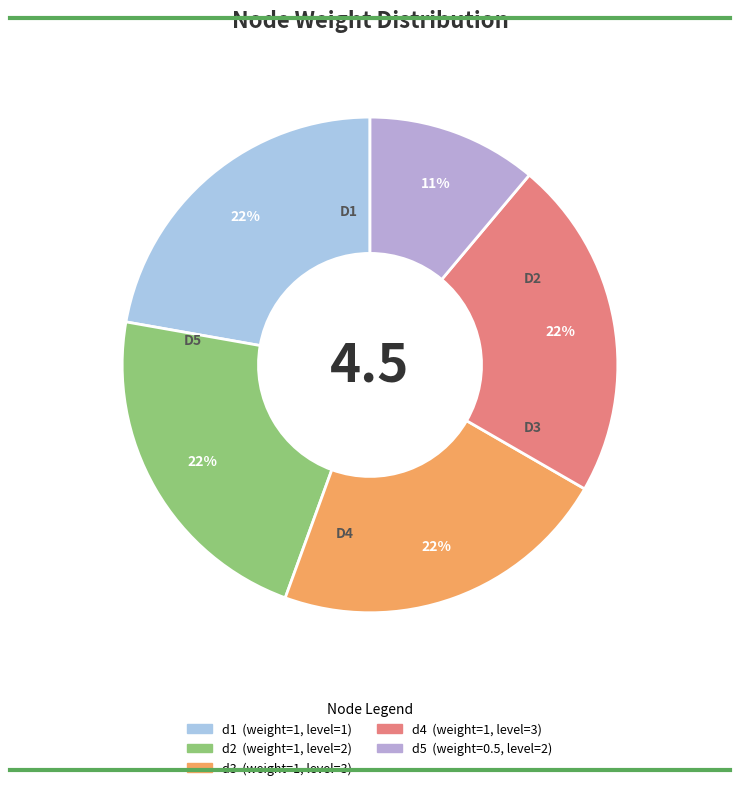

What percentage is NOT represented by d1?

77.8%